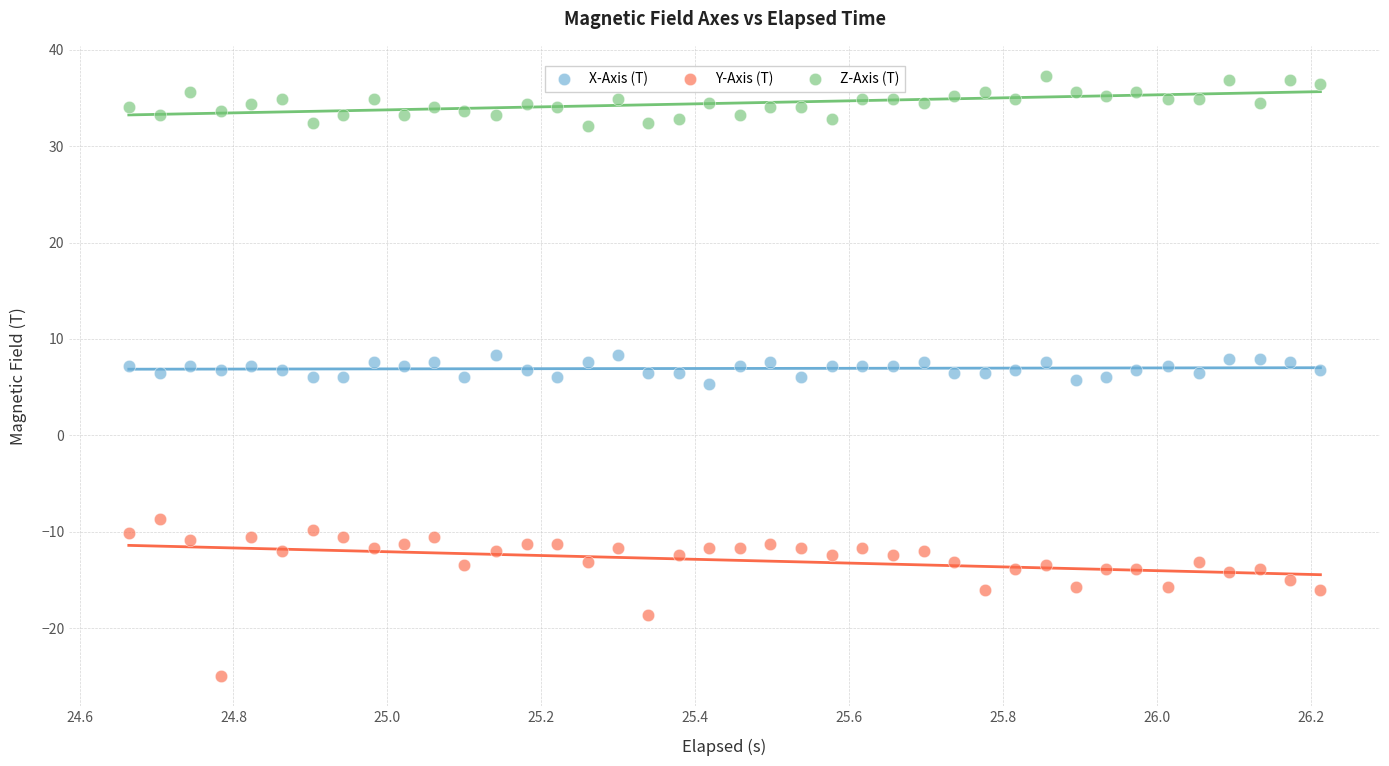

Which series has the widest spread of Y values?

Y-Axis (T)